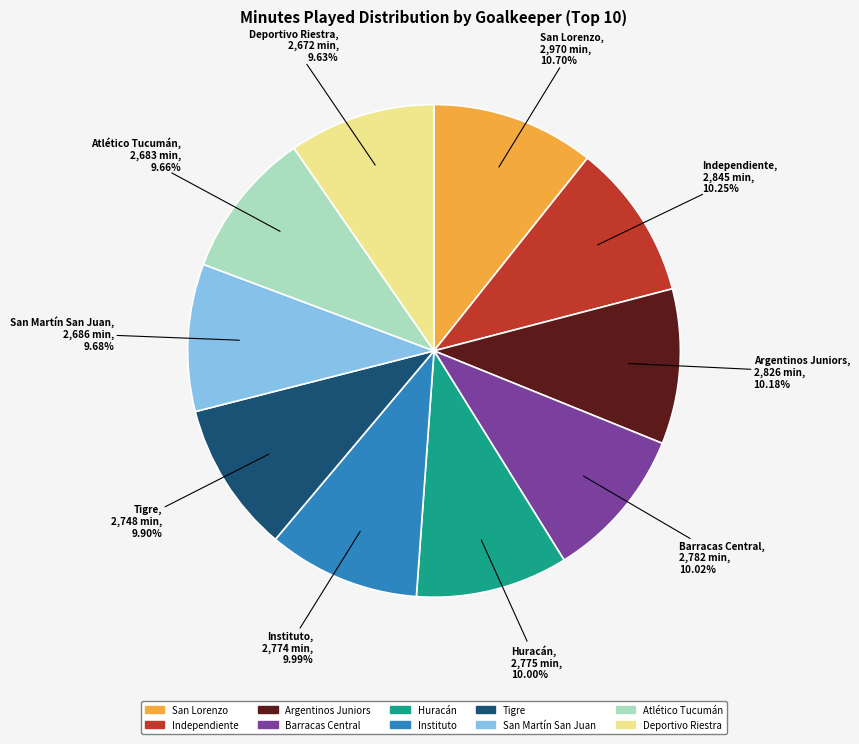

The Barracas Central slice represents 10% of the pie. True or false?

True